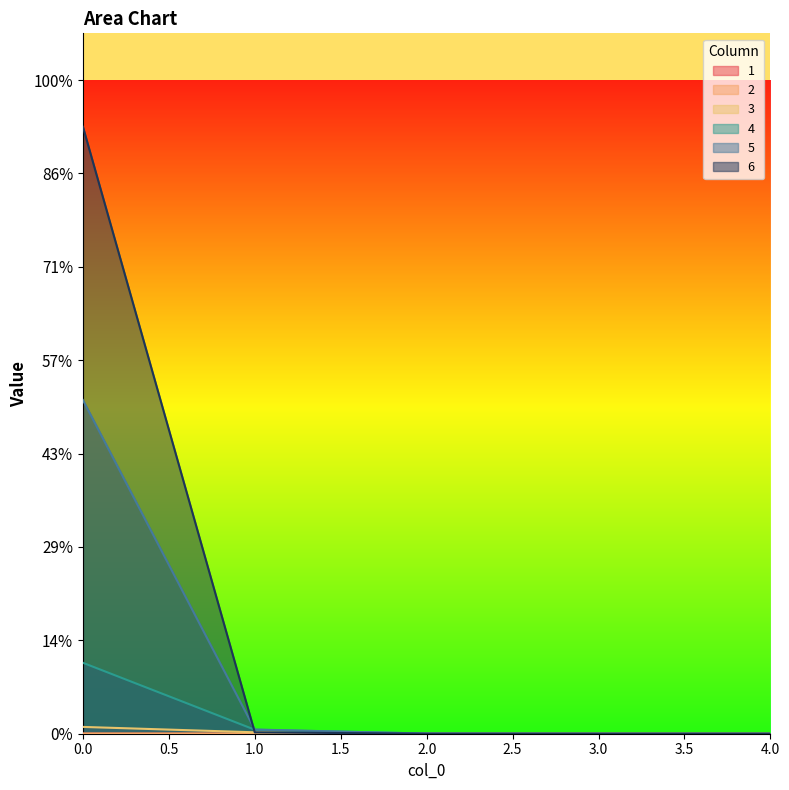

How many lines are shown in the chart?

6